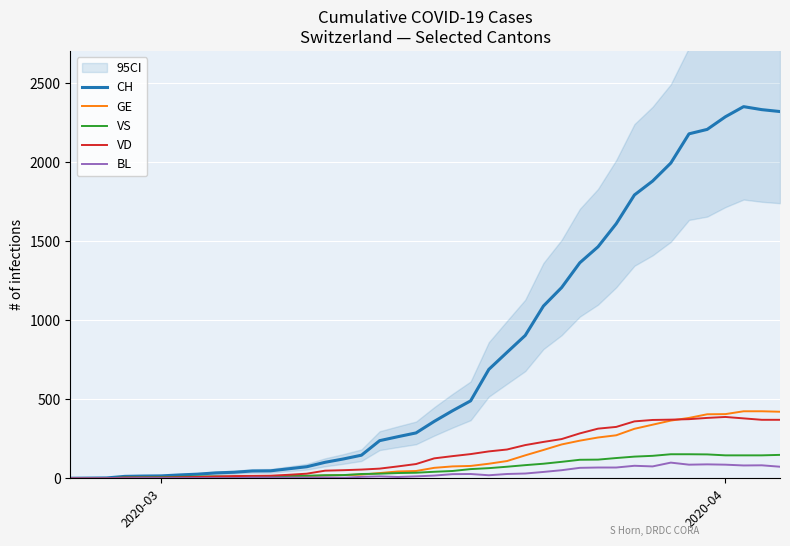

True or false: GE and CH intersect in this chart.

False